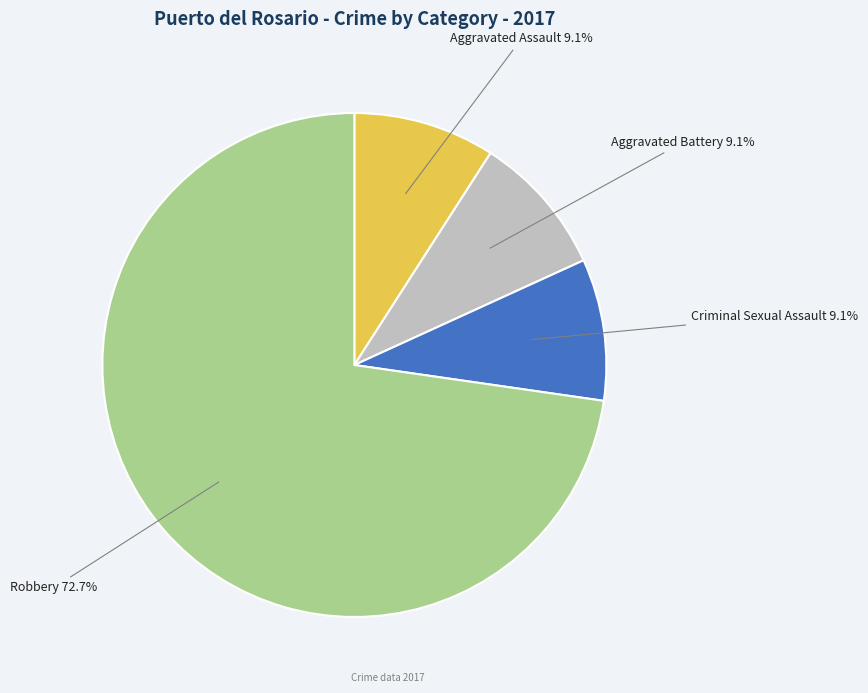

Does any single category account for the majority?

Yes